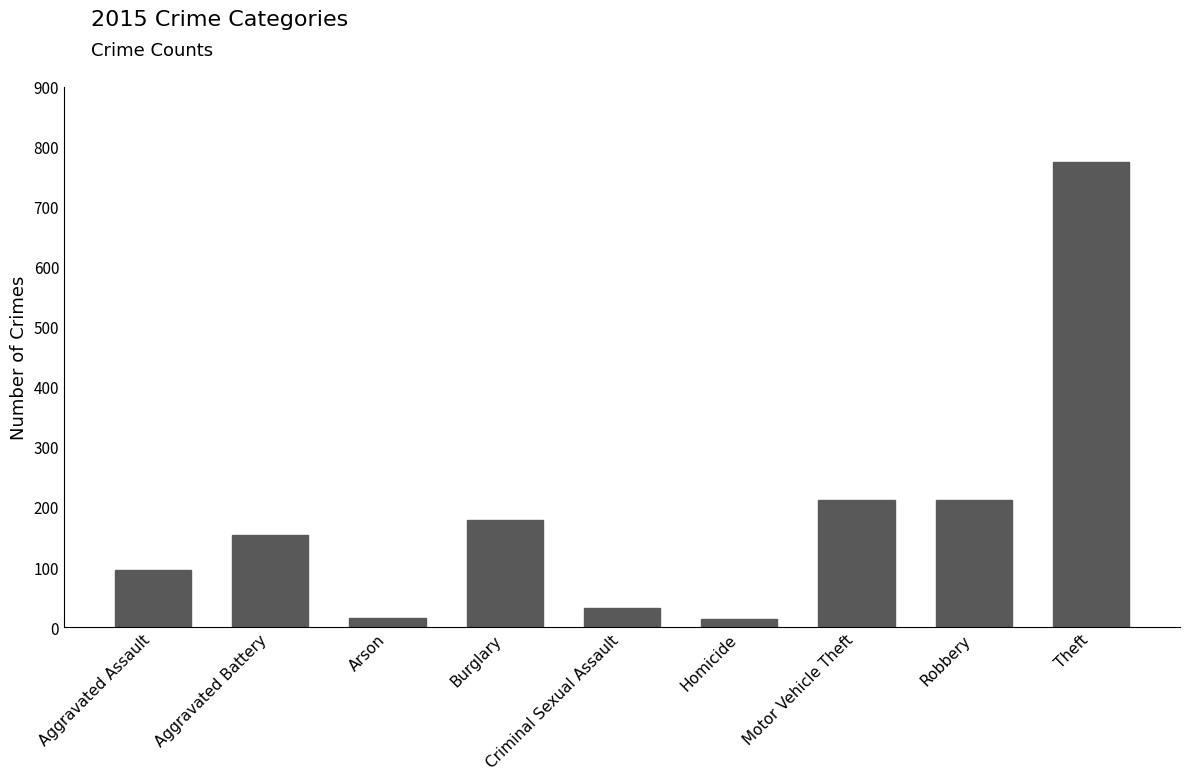

Read the value at Aggravated Assault.

95